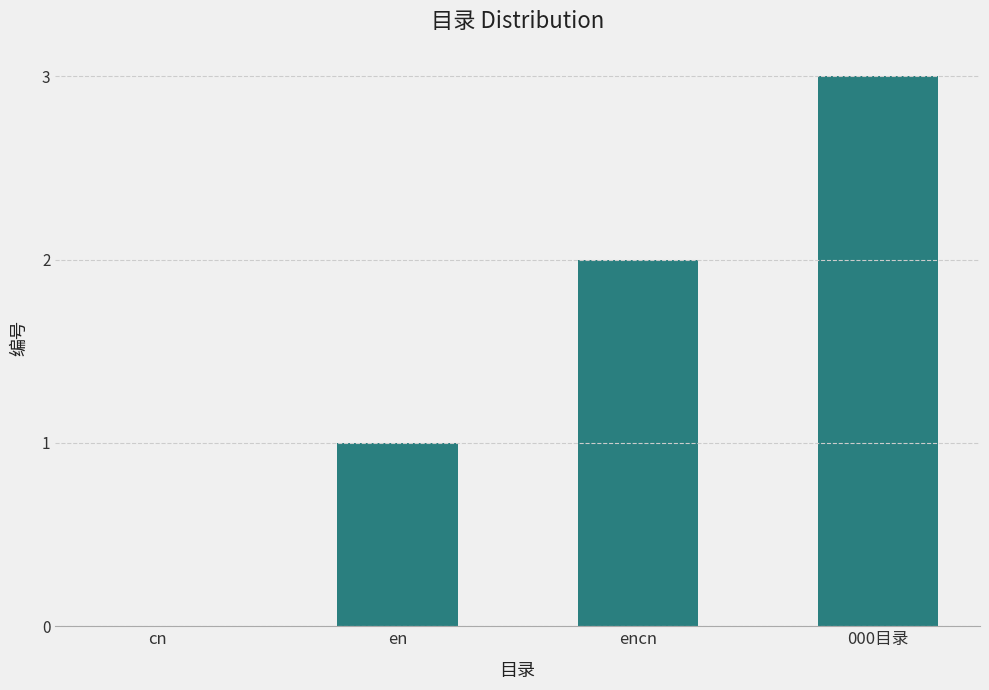

True or false: the data shows 1 at en.

True